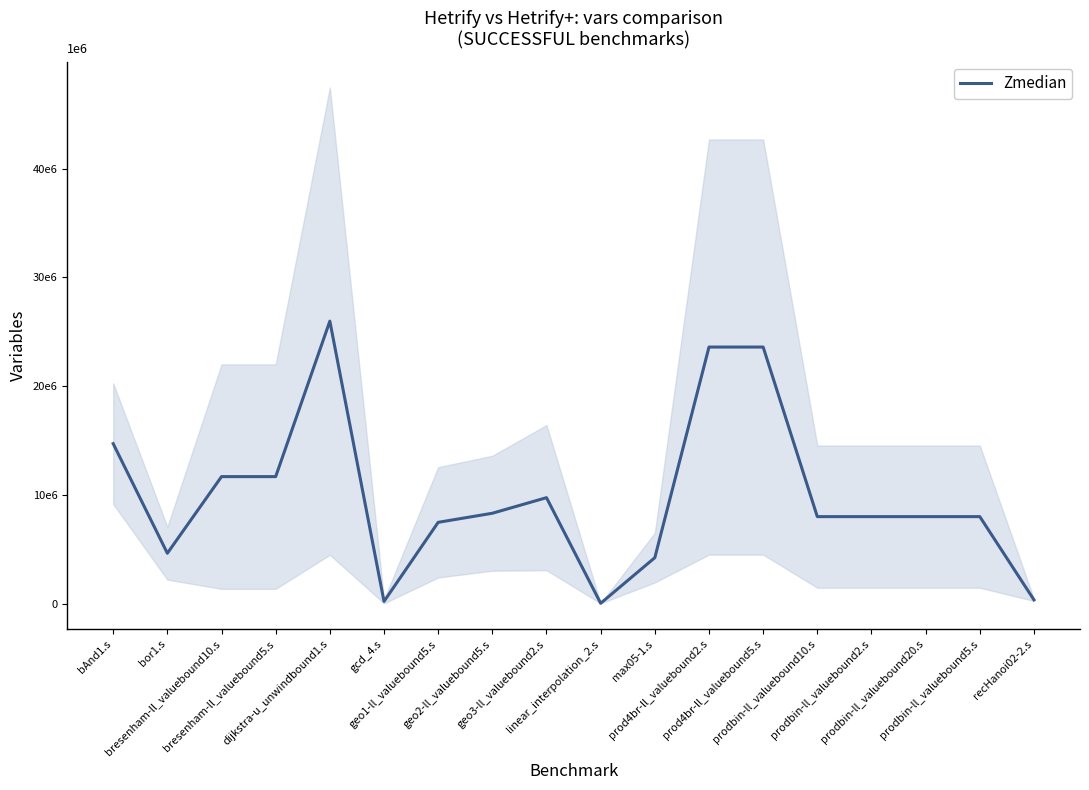

Which category has the highest value across all series?

dijkstra-u_unwindbound1.s